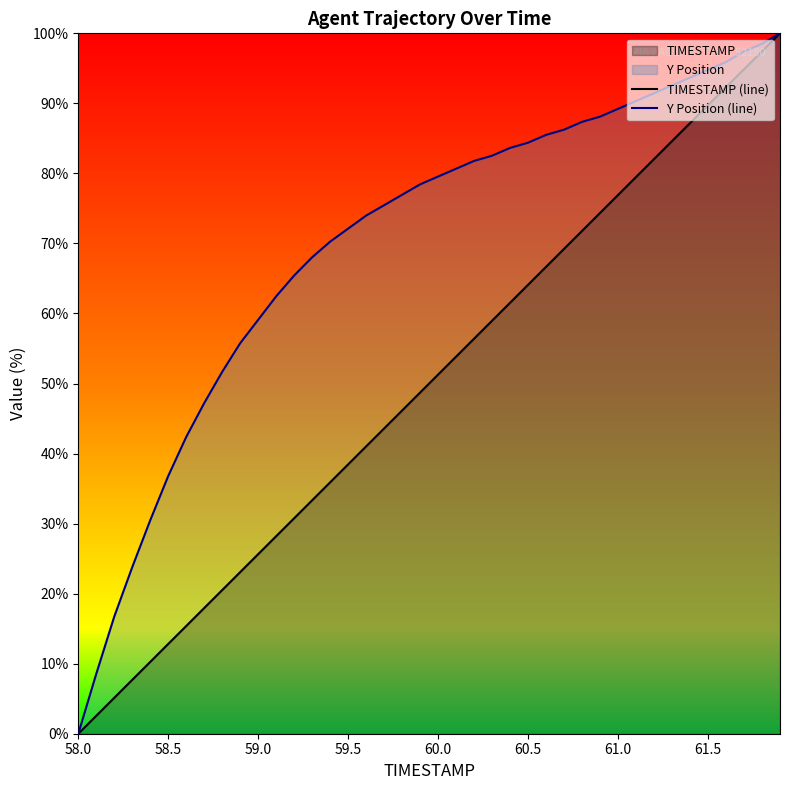

What is the highest value of the Y Position (line) series?

100.0